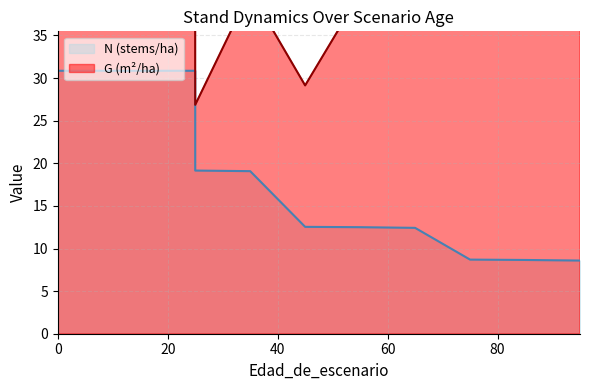

Does the chart display data point markers on the line(s)?

No